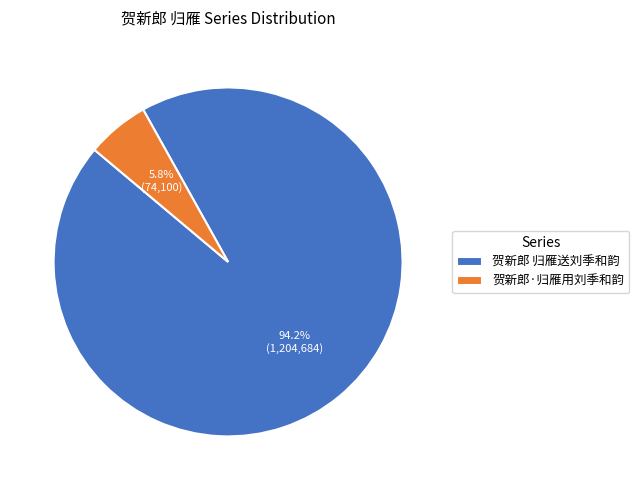

Between 贺新郎·归雁用刘季和韵 and 贺新郎 归雁送刘季和韵, which is larger?

贺新郎 归雁送刘季和韵